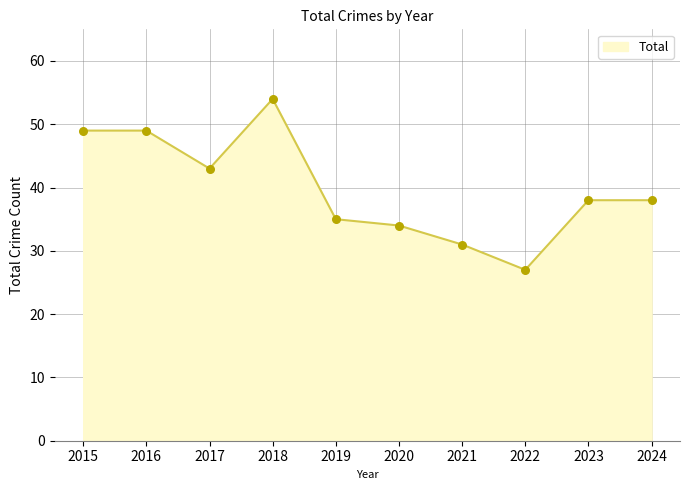

What is the ratio of the value at 2023 to the value at 2024?

1.0